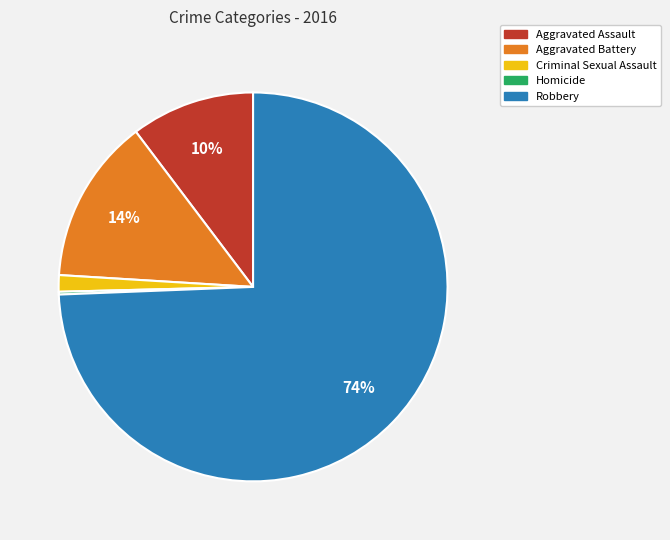

The Aggravated Assault slice represents 22% of the pie. True or false?

False